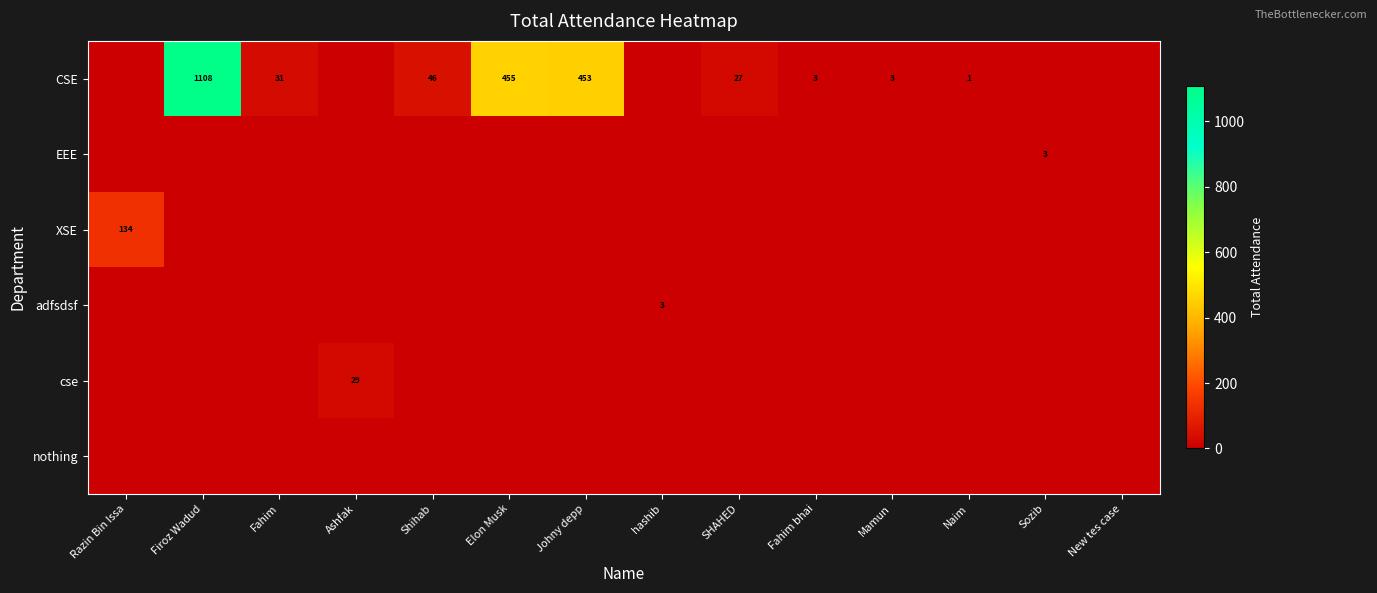

Is the value of row_0 at hashib greater than the value of row_3 at SHAHED?

No